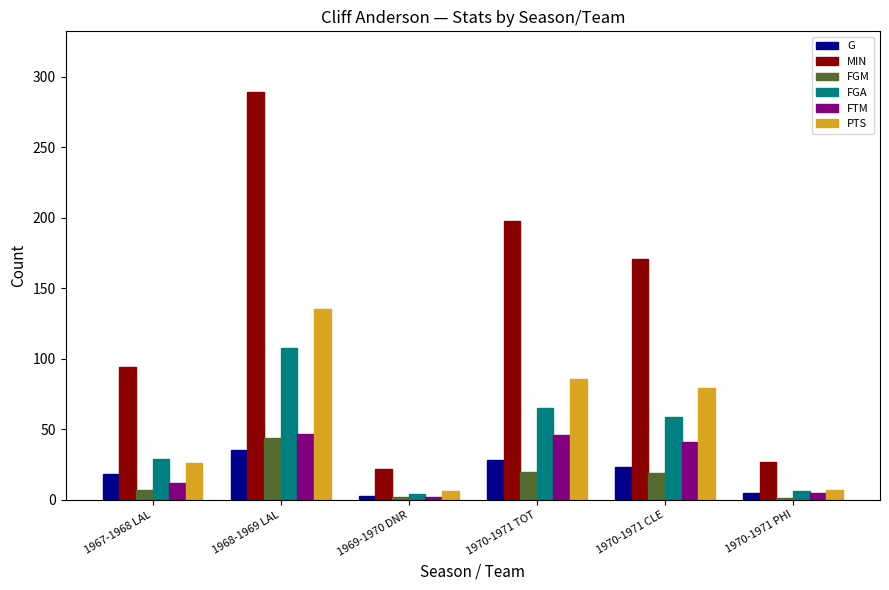

How many groups of bars are there?

6